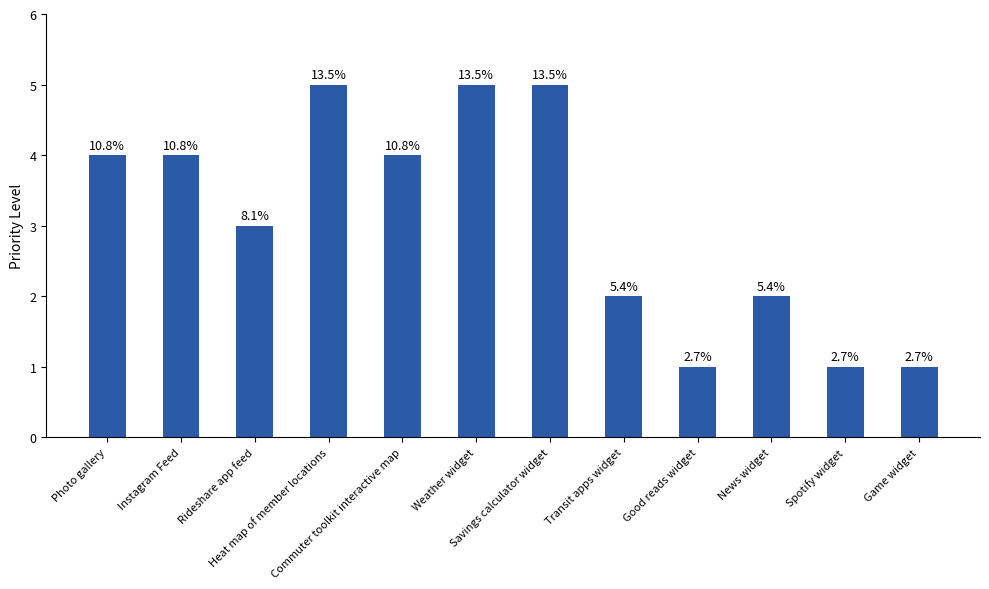

Reading right to left, extract all data points from this chart.

1	1	2	1	2	5	5	4	5	3	4	4